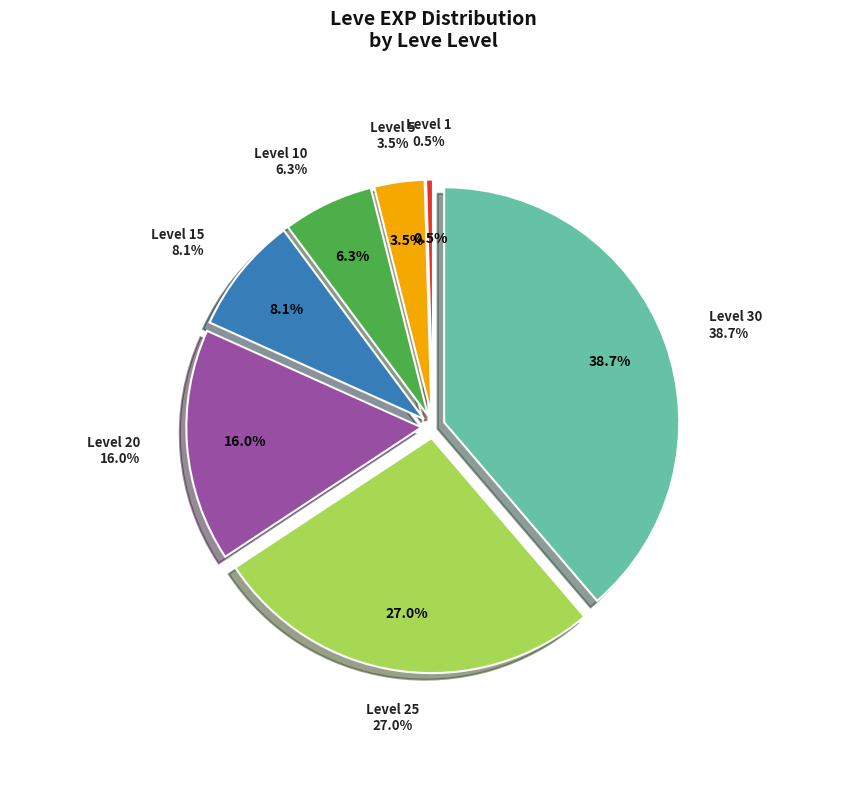

Does Level 30 represent more than half of the total?

No